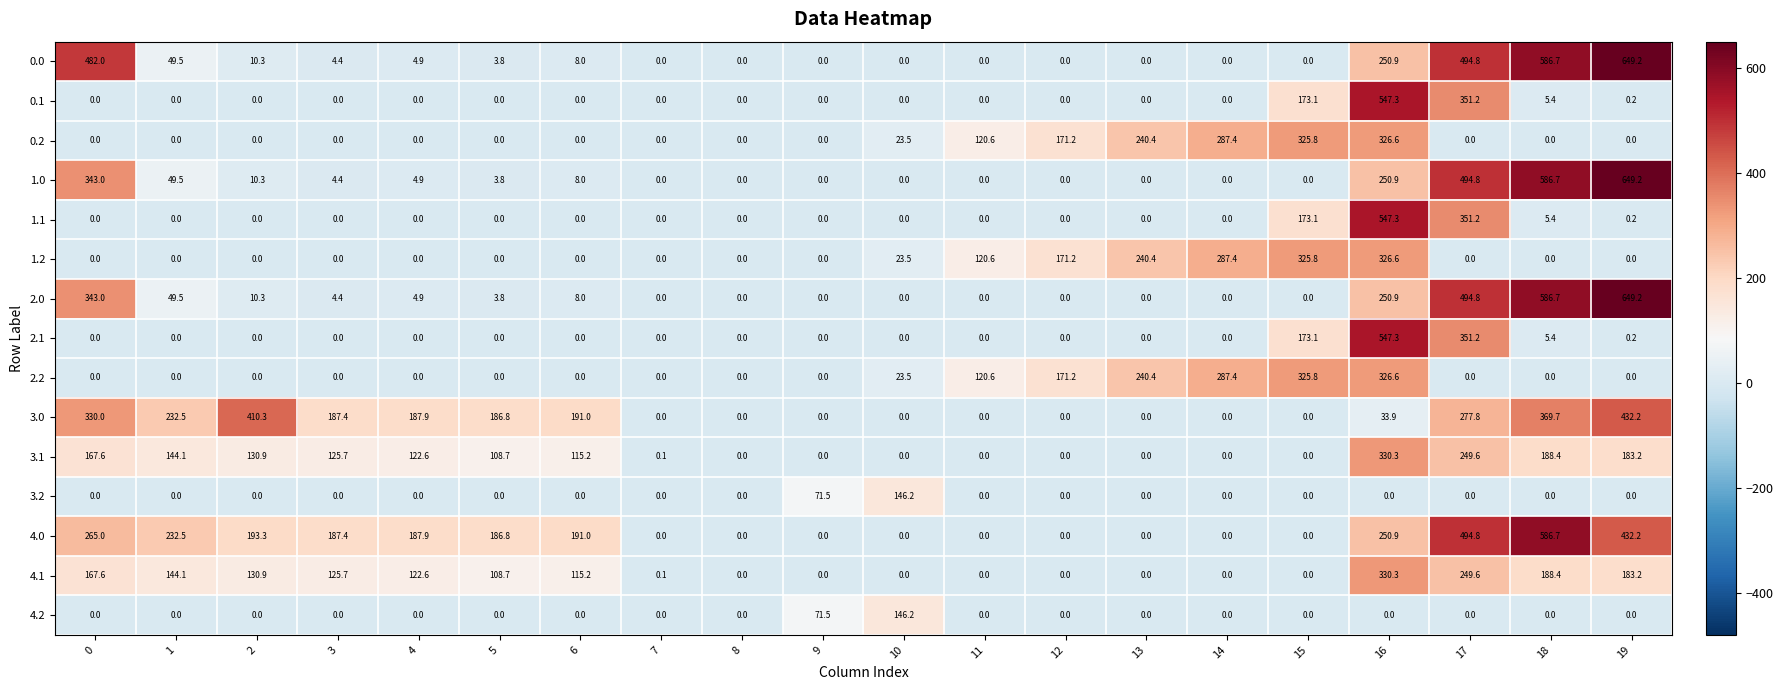

Is it true that 1.1 equals 0.0 at 14?

True